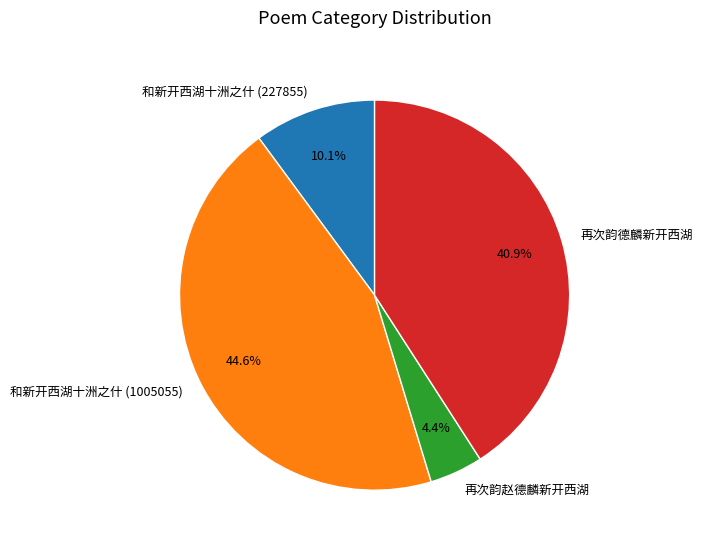

How many segments does this pie chart have?

4